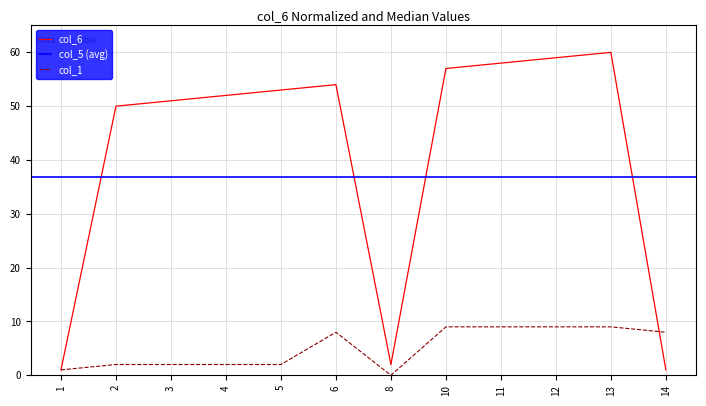

True or false: col_6 has more than 2 points higher than both neighbors.

False